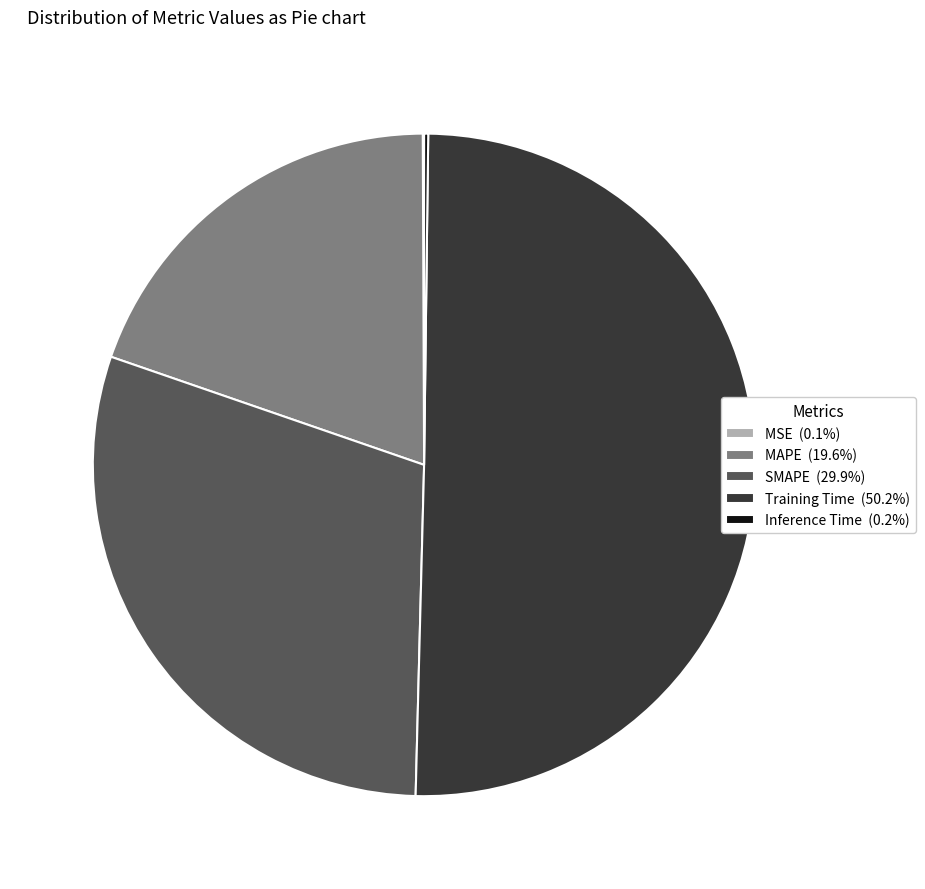

Is MAPE (19.6%) the majority of the pie?

No